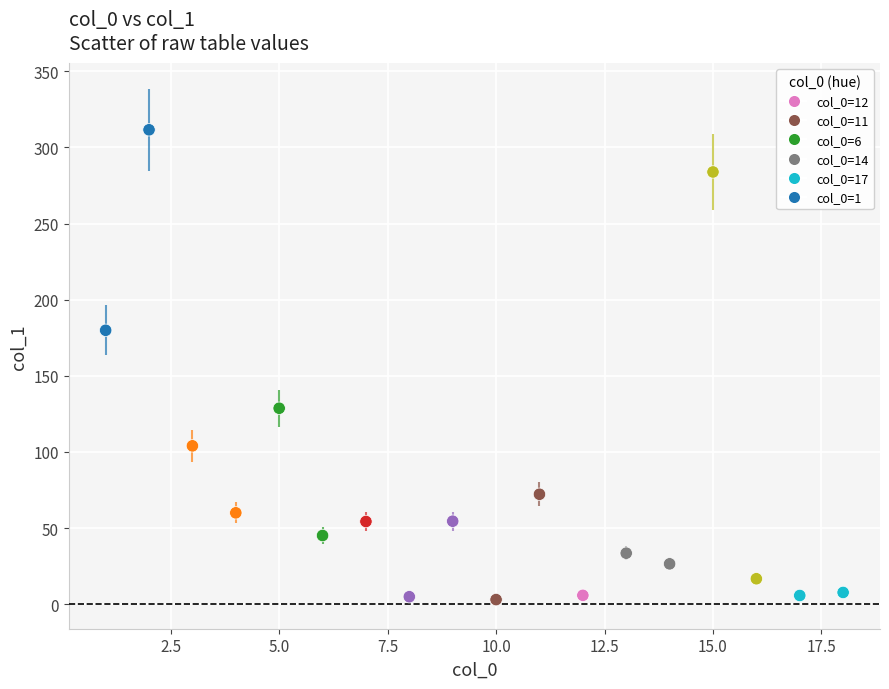

What Y value in the scatter plot is closest to 157?

179.9